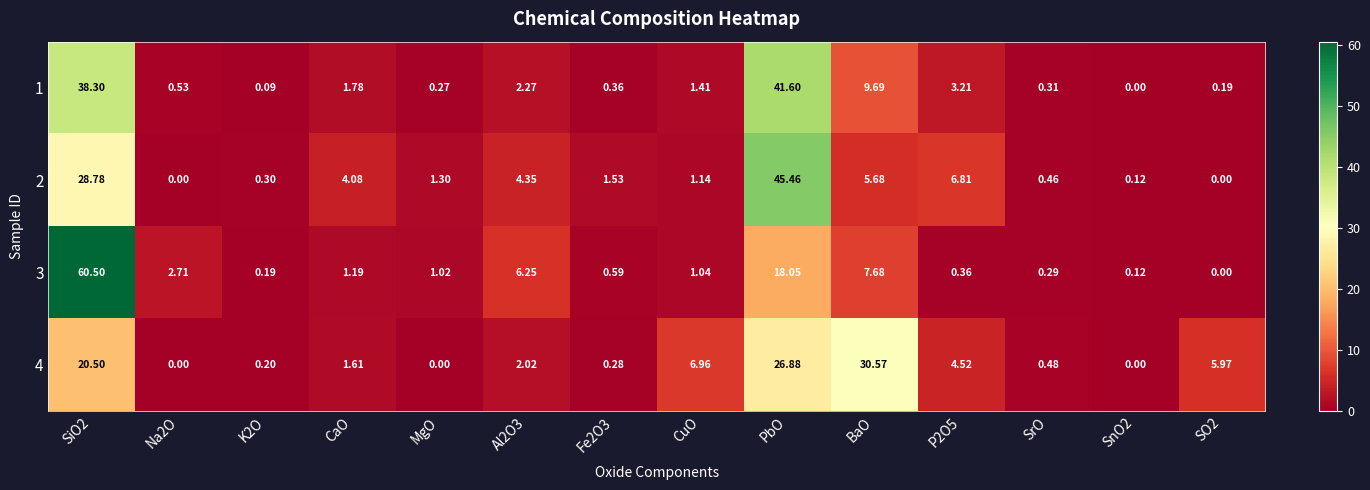

Is the value of 1 at PbO greater than the value of 3 at SO2?

Yes